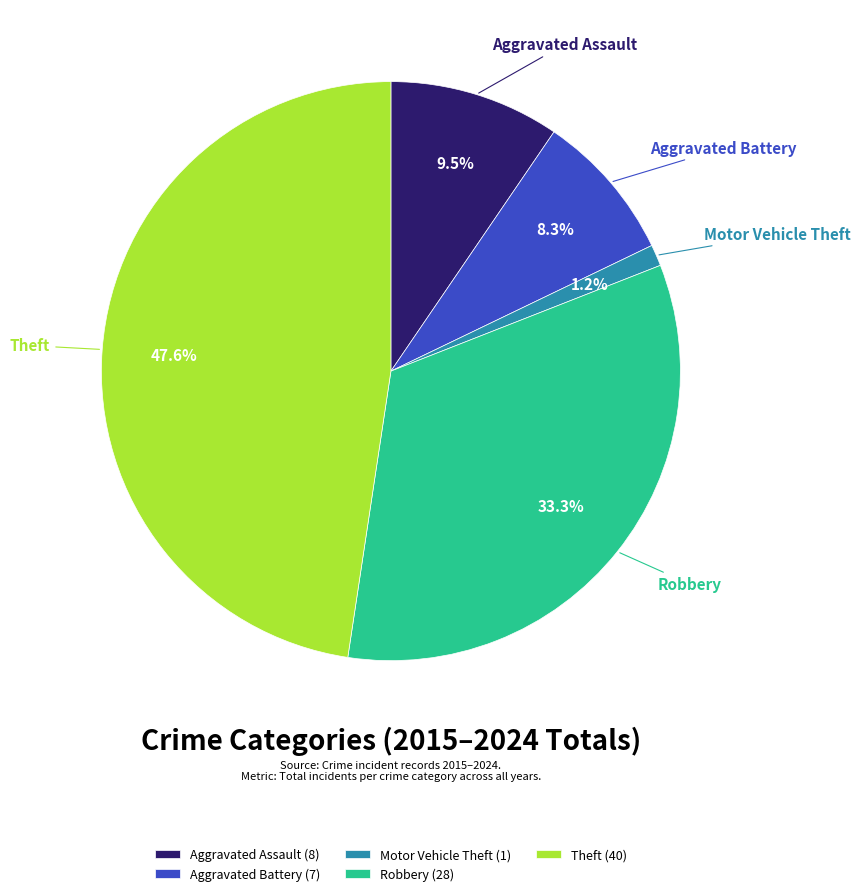

Which slice is the smallest?

Motor Vehicle Theft